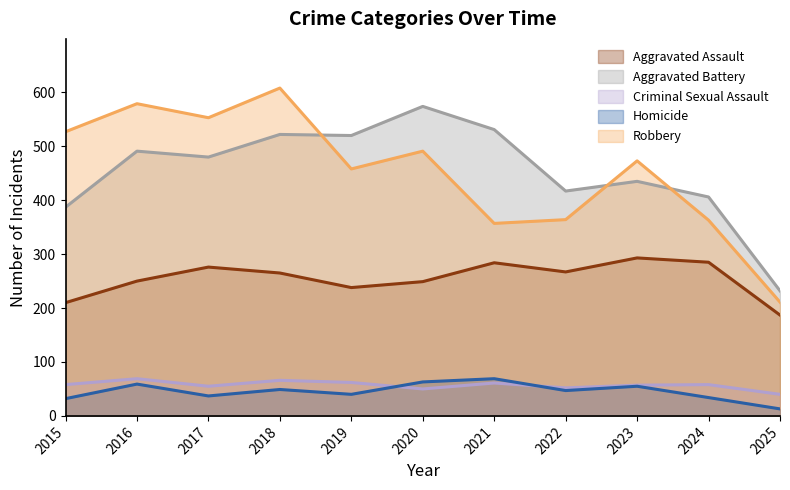

True or false: Aggravated Battery has a value of 491 at 2016.

True